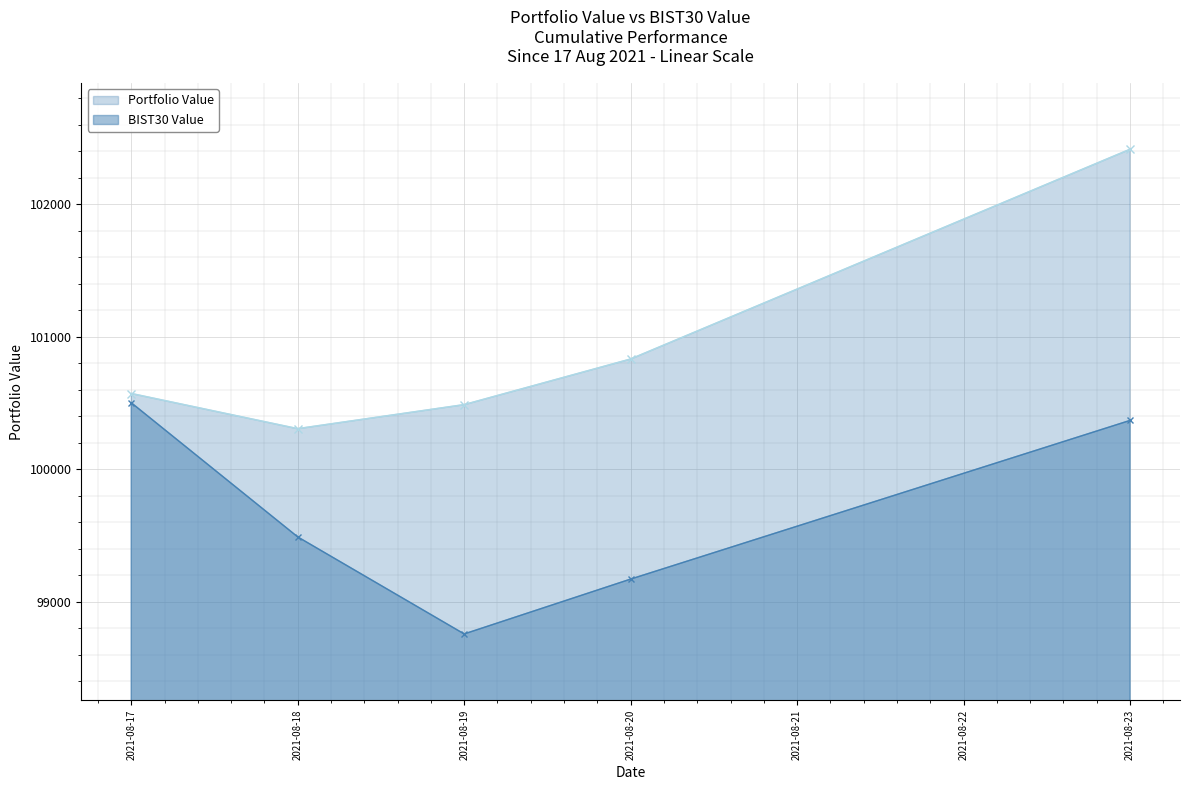

What is the difference between the second highest and second lowest values in the Portfolio Value series?

344.2